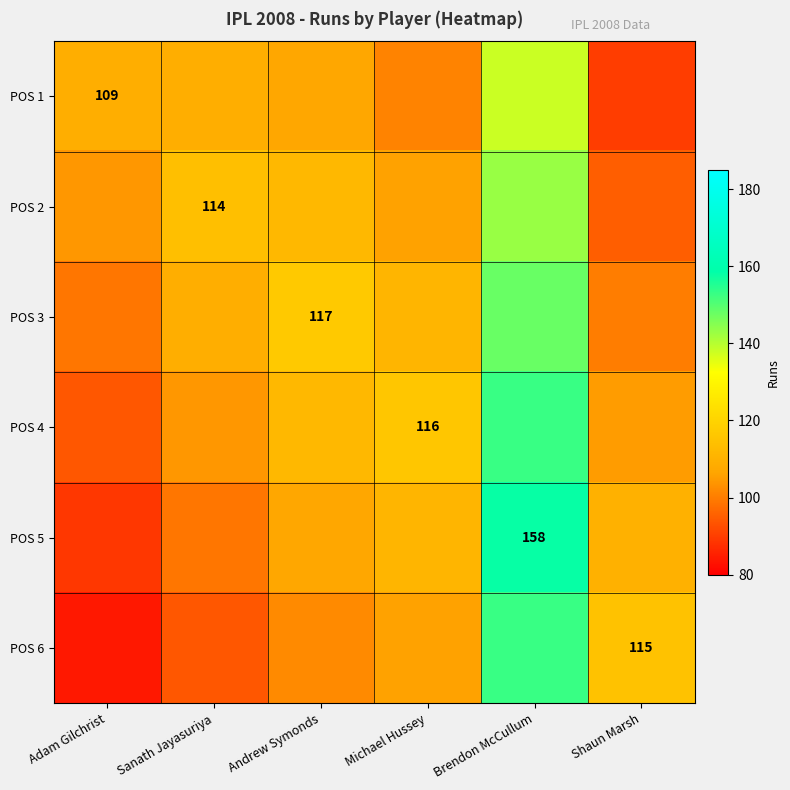

How many values in the POS 4 series exceed 112?

2